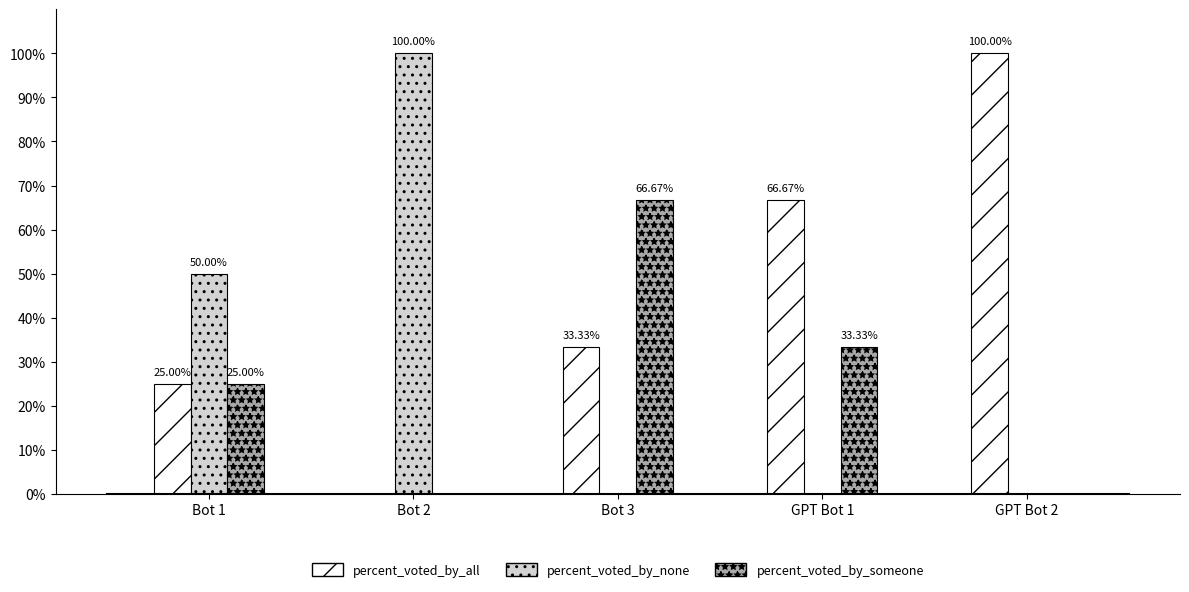

Reading left to right, extract all data points from this chart.

percent_voted_by_all: 25.0	0.0	33.3	66.7	100.0
percent_voted_by_none: 50.0	100.0	0.0	0.0	0.0
percent_voted_by_someone: 25.0	0.0	66.7	33.3	0.0